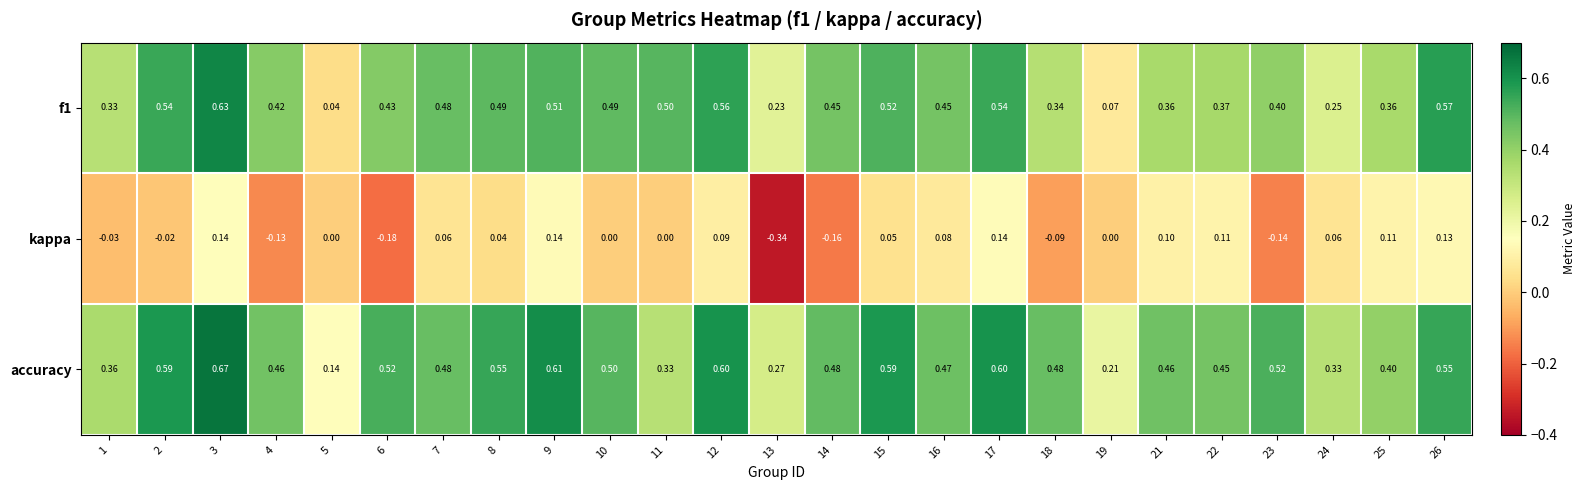

Which series has the largest total across all categories?

accuracy